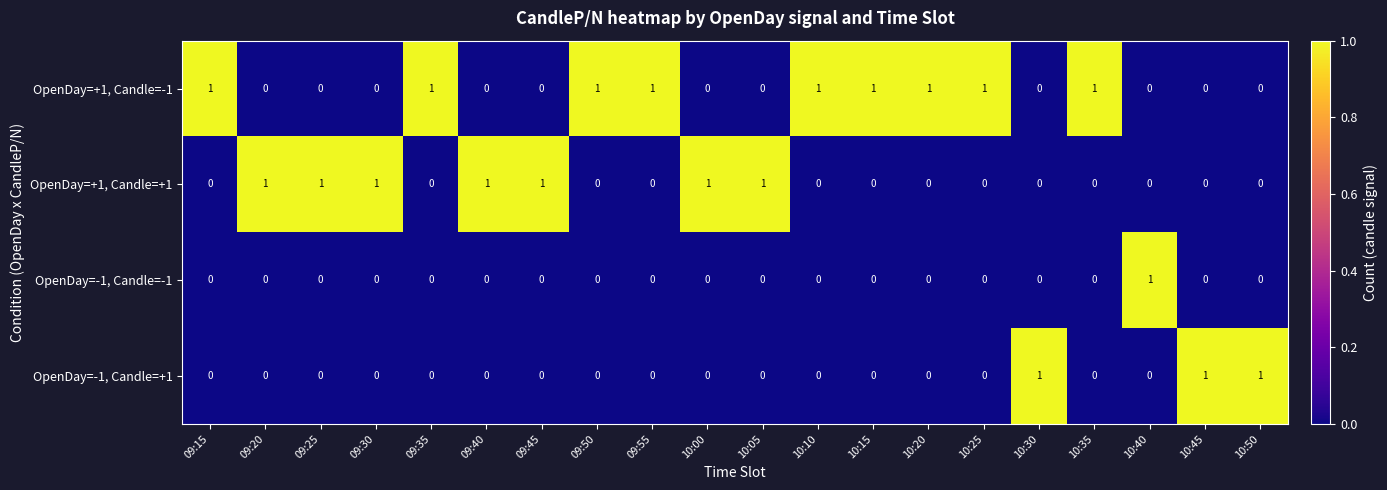

True or false: OpenDay=+1, Candle=+1 has a value of 1 at 10:05.

True